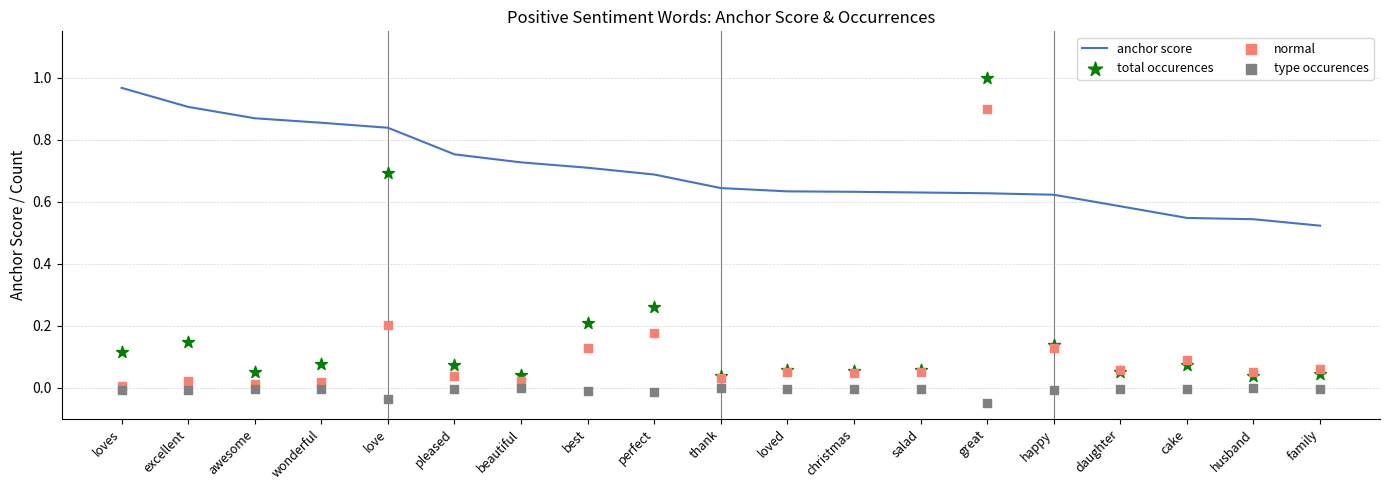

At how many categories does at least one series exceed 0?

19